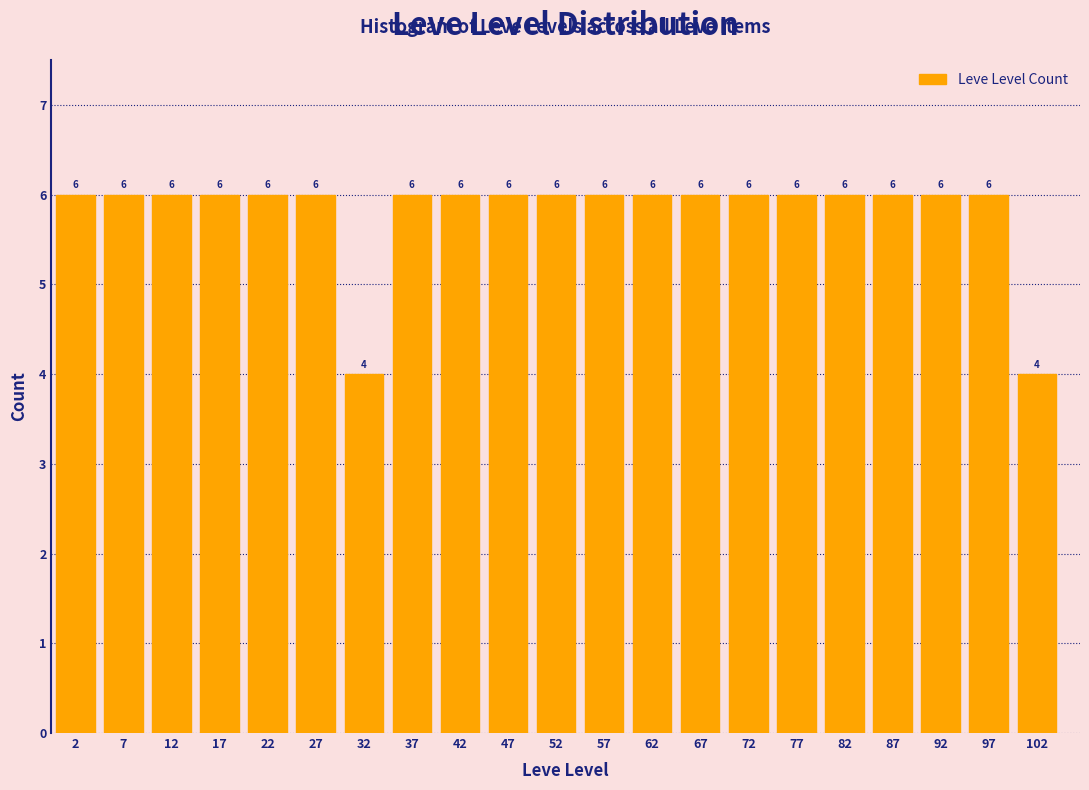

Reading left to right, list every bar in this chart as the range it spans on the x-axis followed by its height.

0 to 5: 6
5 to 10: 6
10 to 15: 6
15 to 20: 6
20 to 25: 6
25 to 30: 6
30 to 35: 4
35 to 40: 6
40 to 45: 6
45 to 50: 6
50 to 55: 6
55 to 60: 6
60 to 65: 6
65 to 70: 6
70 to 75: 6
75 to 80: 6
80 to 85: 6
85 to 90: 6
90 to 95: 6
95 to 100: 6
100 to 105: 4